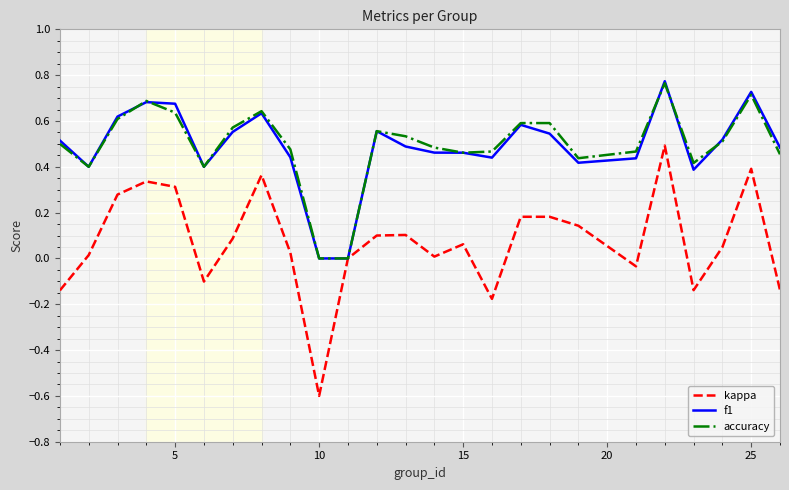

What is the smallest value displayed?

-0.6